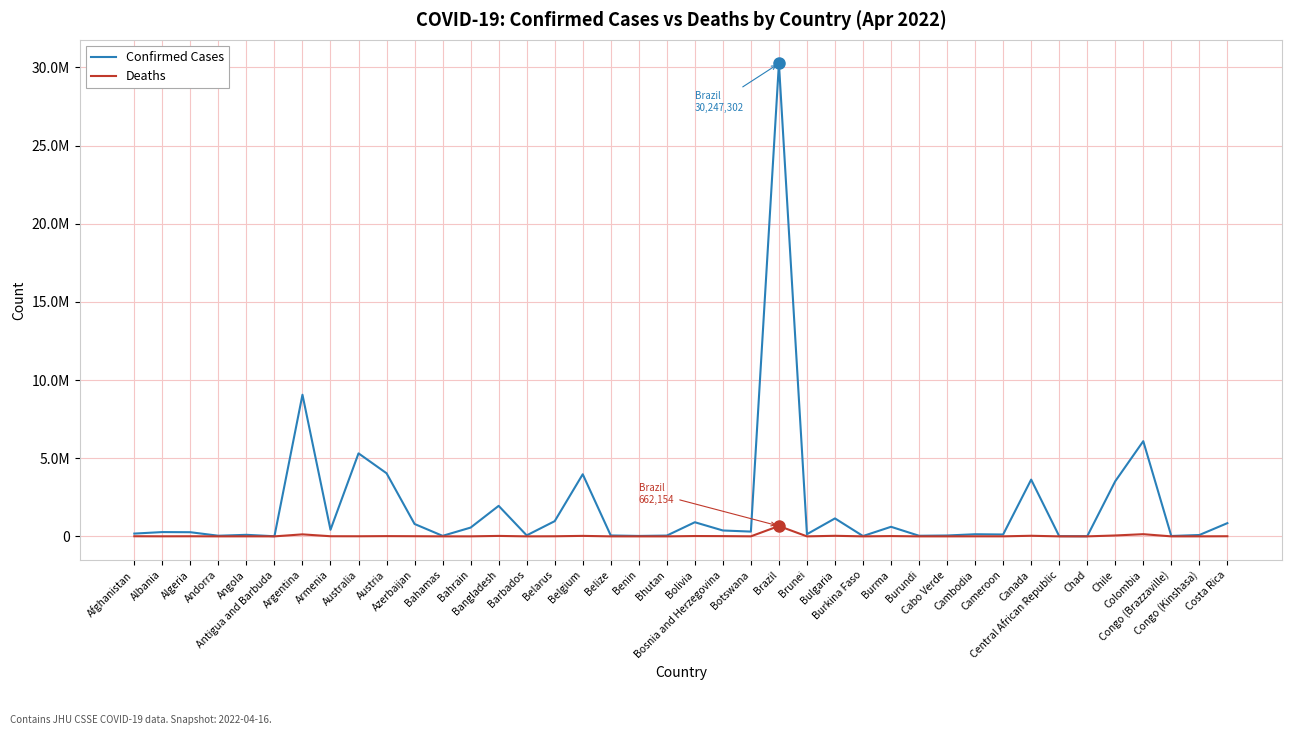

Does the chart display data point markers on the line(s)?

No